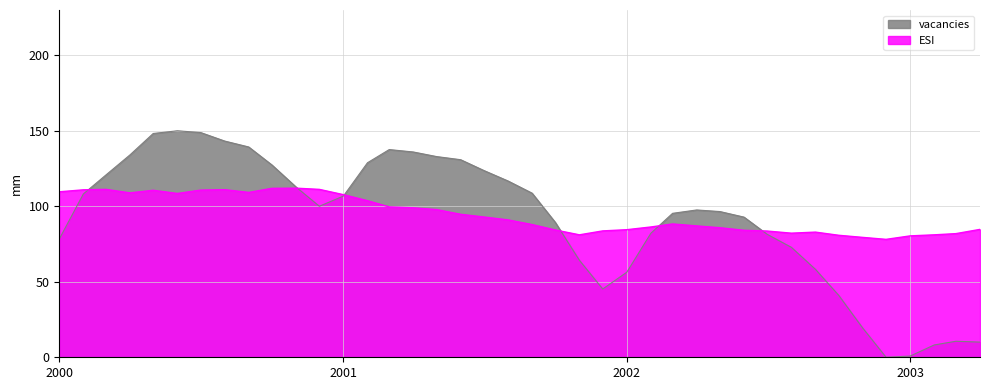

What is the maximum value for vacancies?

150.0